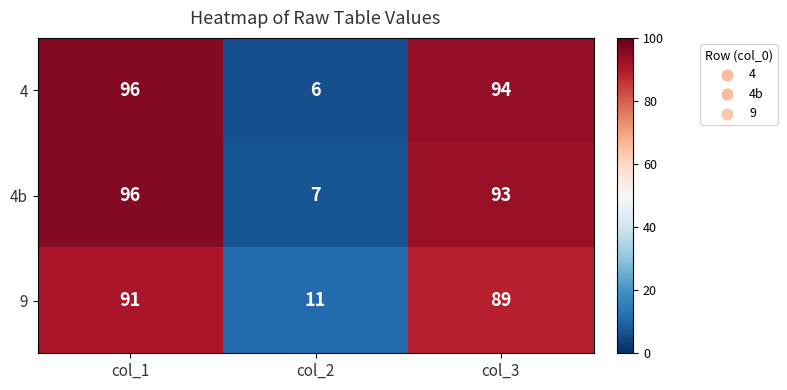

Which series has the largest range (max minus min)?

4